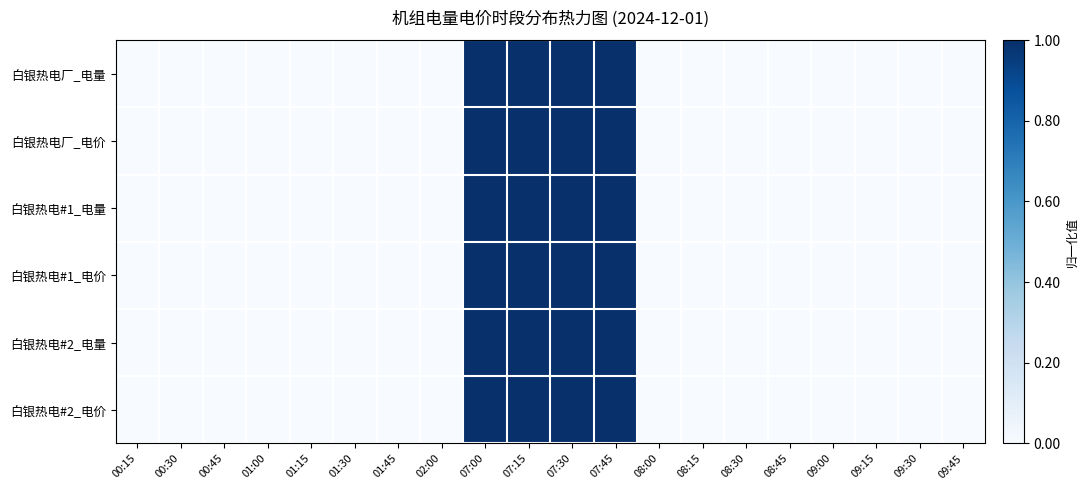

Reading left to right, what are all the values shown in this chart?

白银热电厂_电量: 00:15=0	00:30=0	00:45=0	01:00=0	01:15=0	01:30=0	01:45=0	02:00=0	07:00=1	07:15=1	07:30=1	07:45=1	08:00=0	08:15=0	08:30=0	08:45=0	09:00=0	09:15=0	09:30=0	09:45=0
白银热电厂_电价: 00:15=0	00:30=0	00:45=0	01:00=0	01:15=0	01:30=0	01:45=0	02:00=0	07:00=1	07:15=1	07:30=1	07:45=1	08:00=0	08:15=0	08:30=0	08:45=0	09:00=0	09:15=0	09:30=0	09:45=0
白银热电#1_电量: 00:15=0	00:30=0	00:45=0	01:00=0	01:15=0	01:30=0	01:45=0	02:00=0	07:00=1	07:15=1	07:30=1	07:45=1	08:00=0	08:15=0	08:30=0	08:45=0	09:00=0	09:15=0	09:30=0	09:45=0
白银热电#1_电价: 00:15=0	00:30=0	00:45=0	01:00=0	01:15=0	01:30=0	01:45=0	02:00=0	07:00=1	07:15=1	07:30=1	07:45=1	08:00=0	08:15=0	08:30=0	08:45=0	09:00=0	09:15=0	09:30=0	09:45=0
白银热电#2_电量: 00:15=0	00:30=0	00:45=0	01:00=0	01:15=0	01:30=0	01:45=0	02:00=0	07:00=1	07:15=1	07:30=1	07:45=1	08:00=0	08:15=0	08:30=0	08:45=0	09:00=0	09:15=0	09:30=0	09:45=0
白银热电#2_电价: 00:15=0	00:30=0	00:45=0	01:00=0	01:15=0	01:30=0	01:45=0	02:00=0	07:00=1	07:15=1	07:30=1	07:45=1	08:00=0	08:15=0	08:30=0	08:45=0	09:00=0	09:15=0	09:30=0	09:45=0